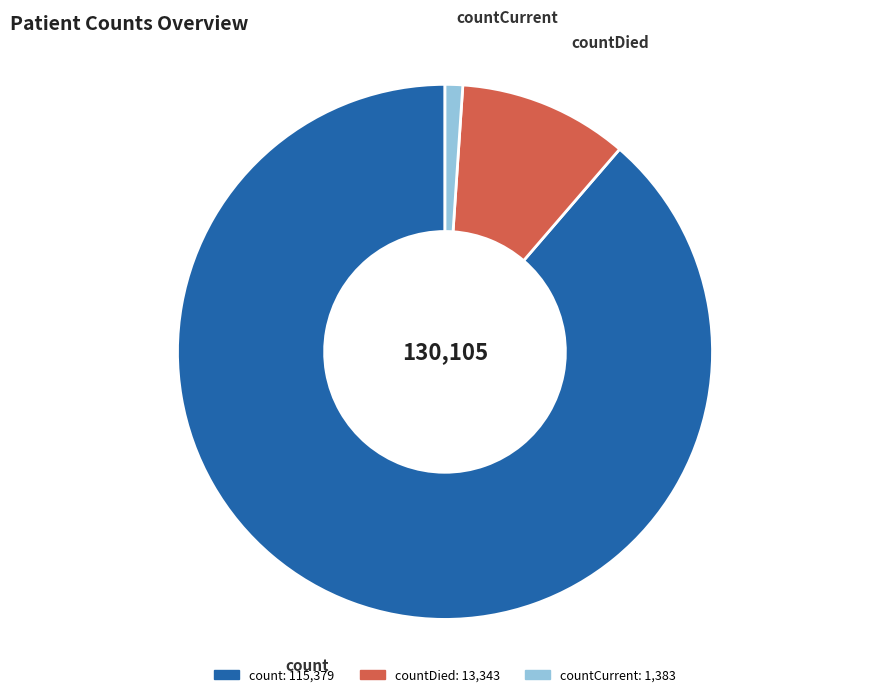

Is there a majority slice in this chart?

Yes